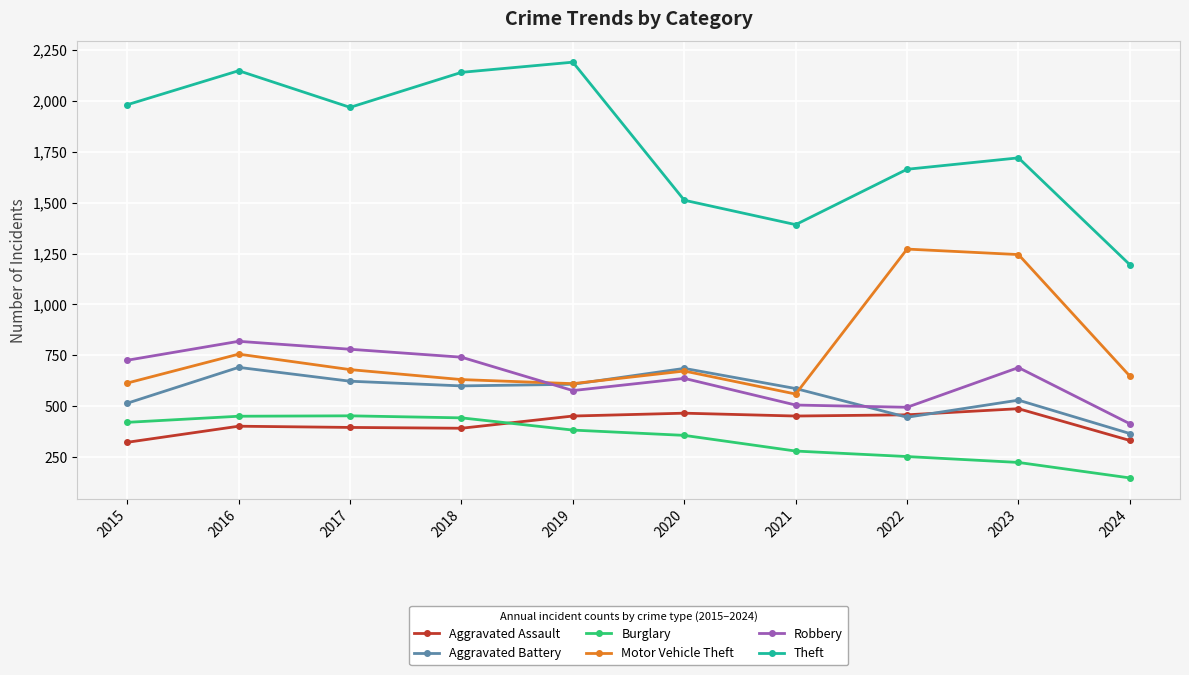

After their last crossing, which series has the higher values: Aggravated Battery or Motor Vehicle Theft?

Motor Vehicle Theft